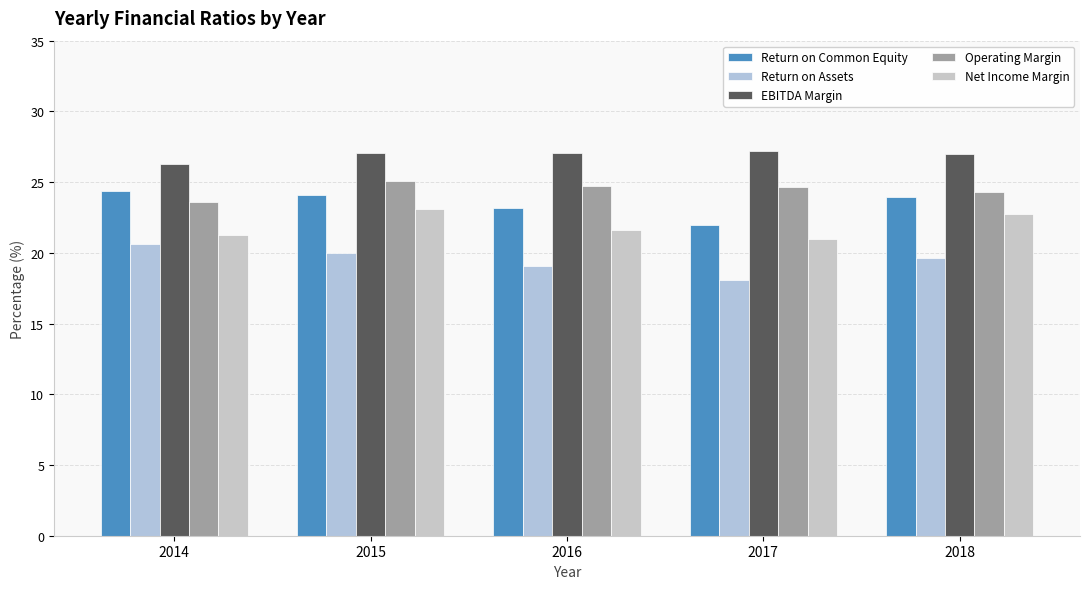

Which category has the highest value across all series?

2017